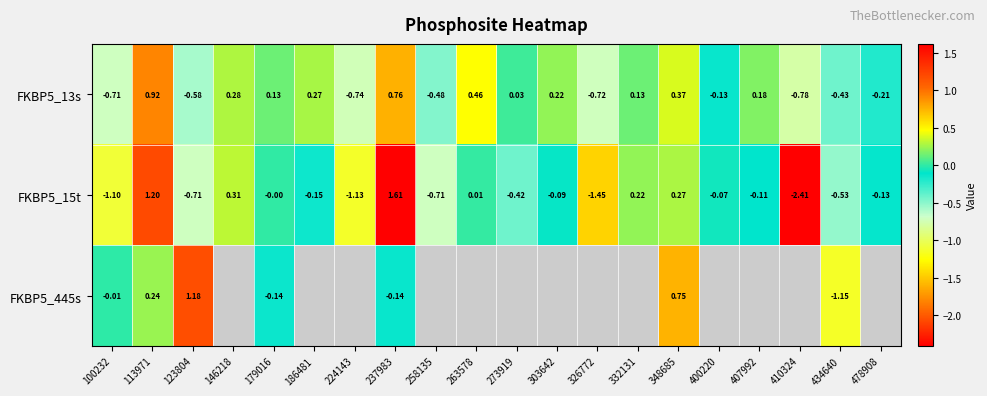

Is the value of FKBP5_15t at 434640 greater than the value of FKBP5_13s at 258135?

No